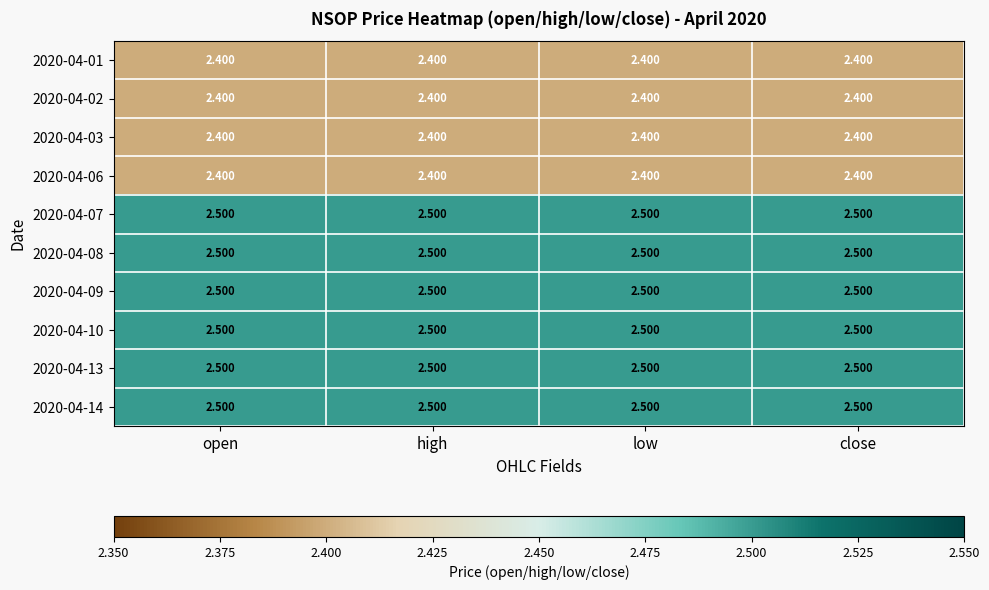

Reading left to right, list all the values displayed in this chart.

2020-04-01: open=2.4	high=2.4	low=2.4	close=2.4
2020-04-02: open=2.4	high=2.4	low=2.4	close=2.4
2020-04-03: open=2.4	high=2.4	low=2.4	close=2.4
2020-04-06: open=2.4	high=2.4	low=2.4	close=2.4
2020-04-07: open=2.5	high=2.5	low=2.5	close=2.5
2020-04-08: open=2.5	high=2.5	low=2.5	close=2.5
2020-04-09: open=2.5	high=2.5	low=2.5	close=2.5
2020-04-10: open=2.5	high=2.5	low=2.5	close=2.5
2020-04-13: open=2.5	high=2.5	low=2.5	close=2.5
2020-04-14: open=2.5	high=2.5	low=2.5	close=2.5